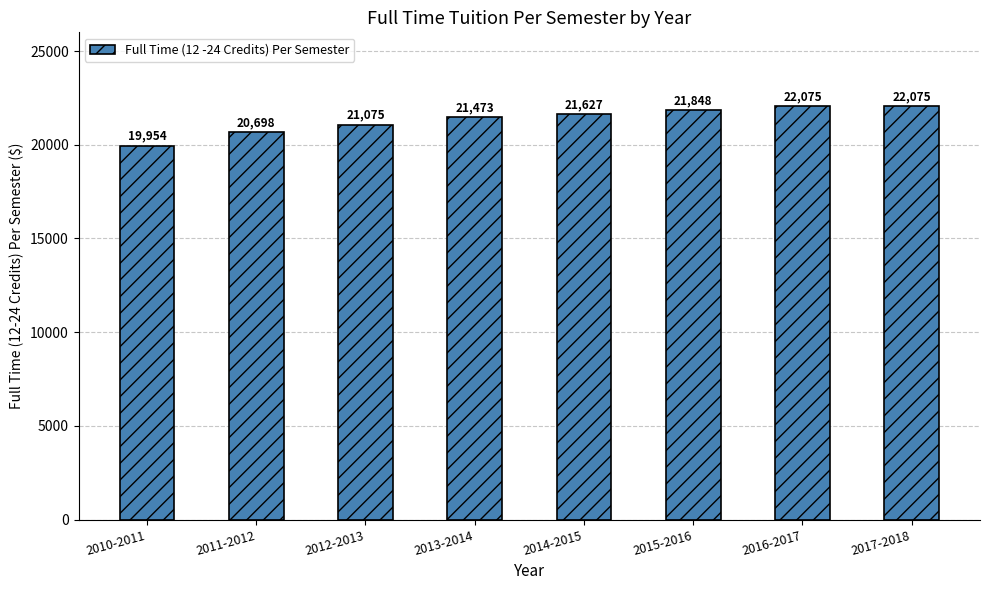

What is the average value?

21353